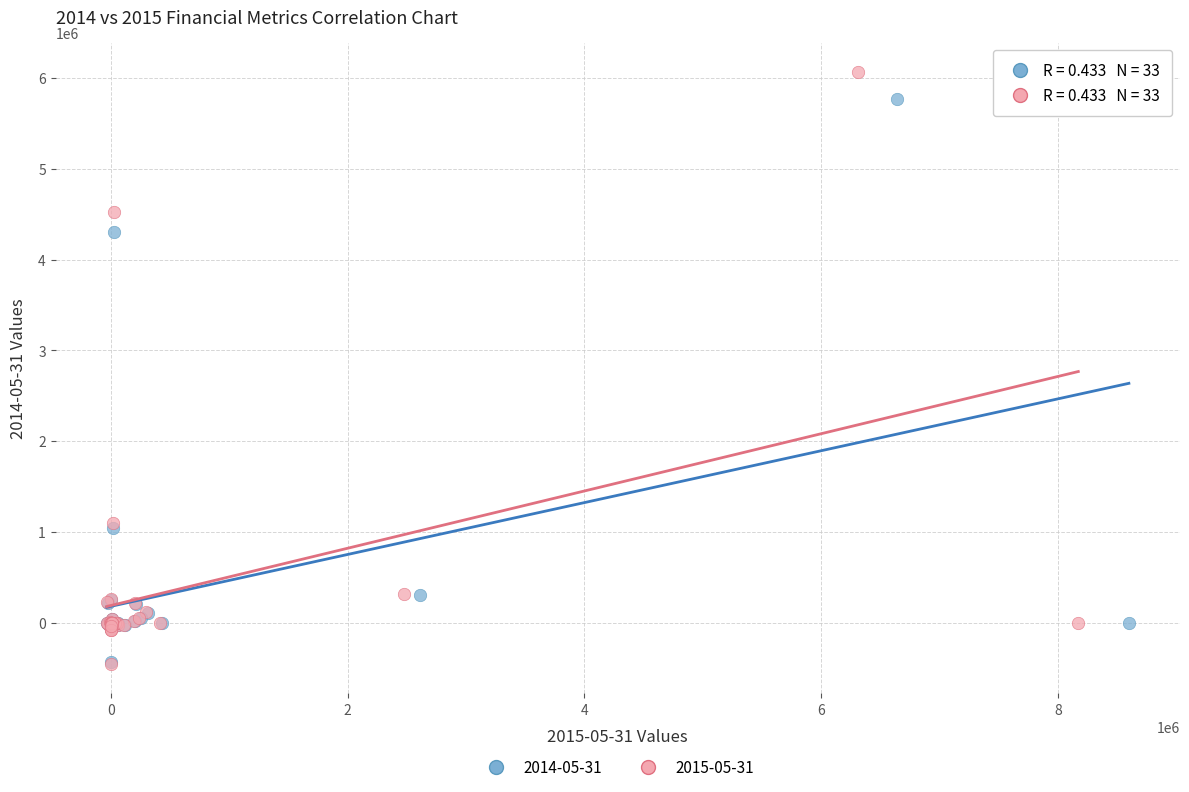

Which series reaches the maximum Y coordinate?

2015-05-31